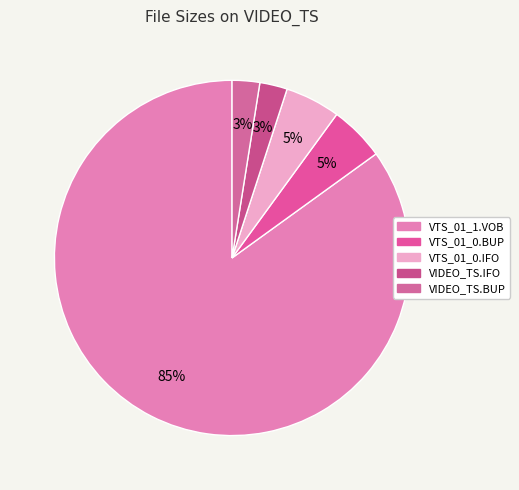

Does VTS_01_1.VOB represent more than half of the total?

Yes